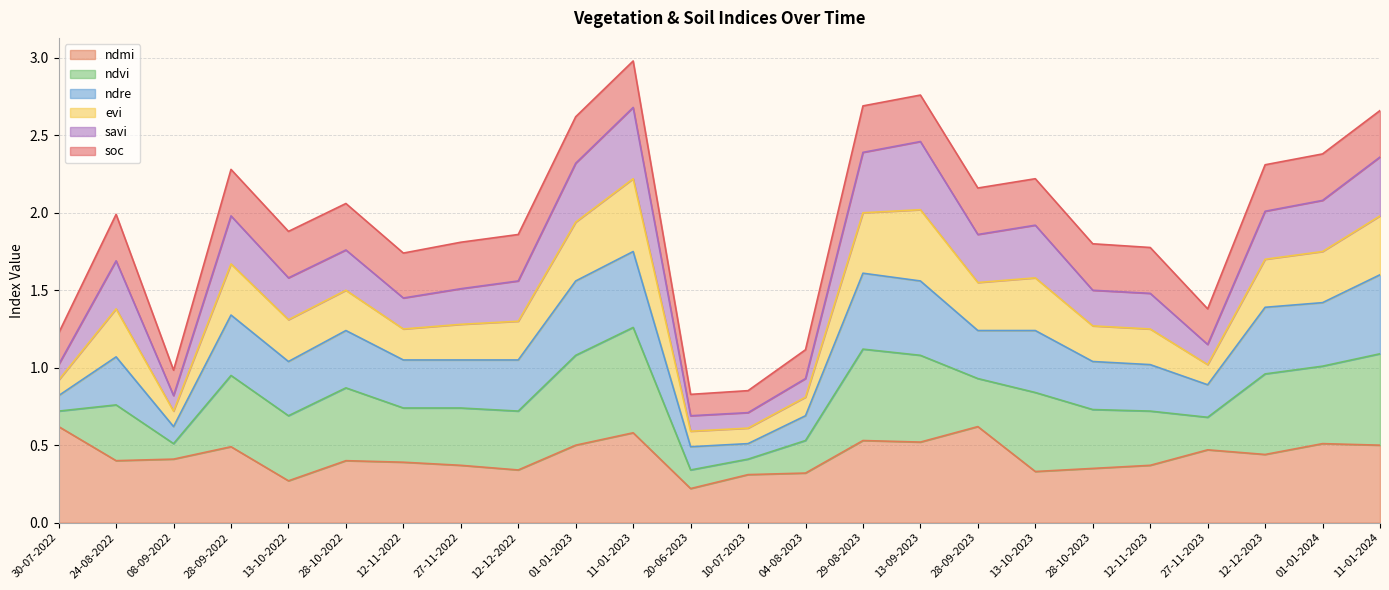

True or false: ndmi and savi cross at least once.

False